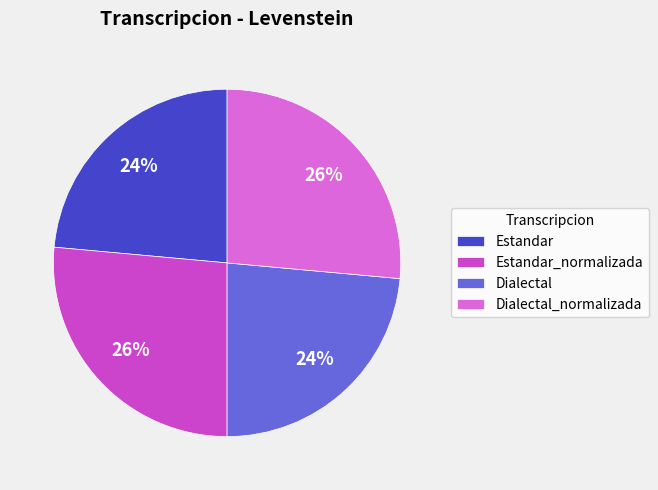

Count the number of slices in the pie.

4